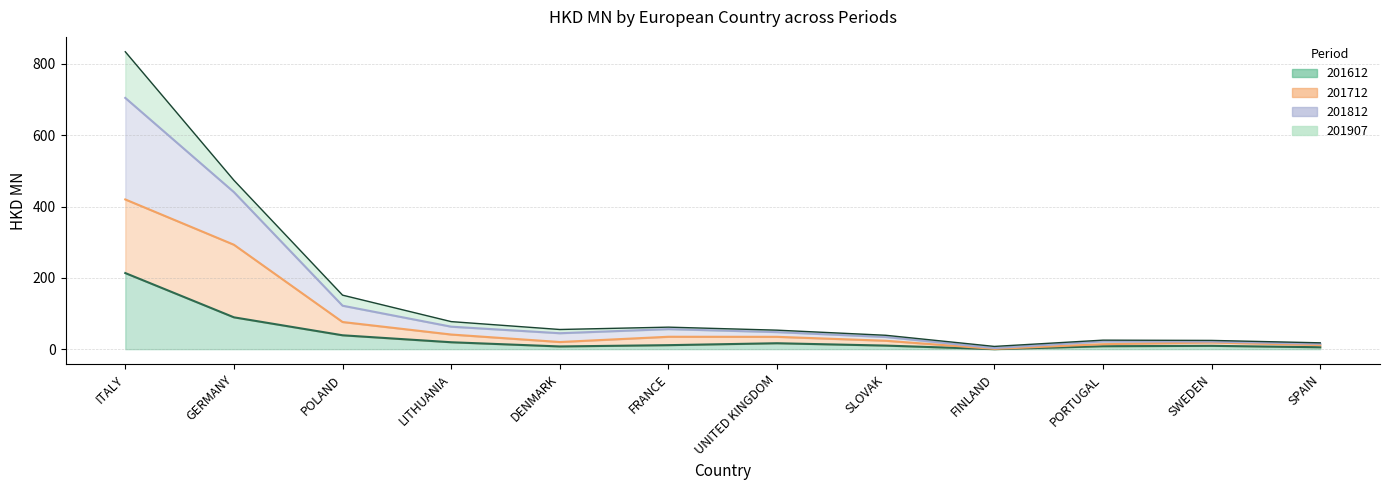

How many data points does each series have?

12